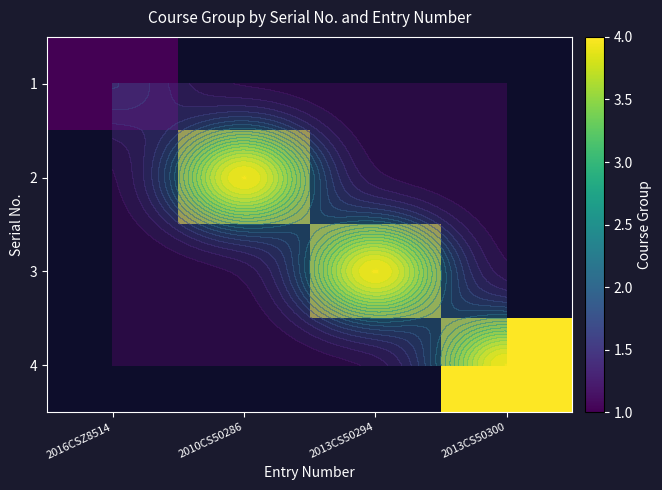

Is it true that 1 equals 1 at 2010CS50286?

False